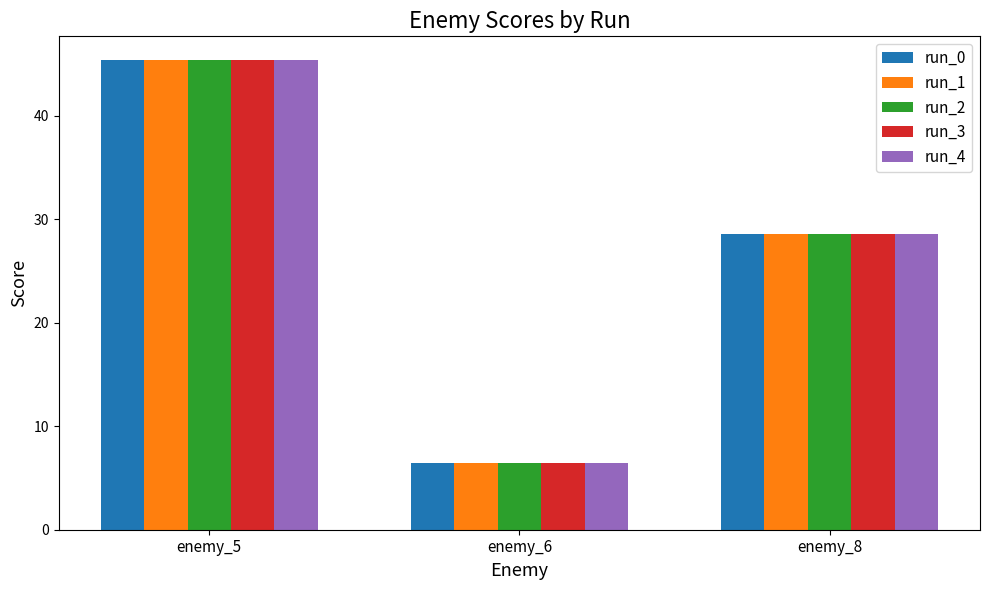

What is the approximate value of run_0 at enemy_5?

45.4